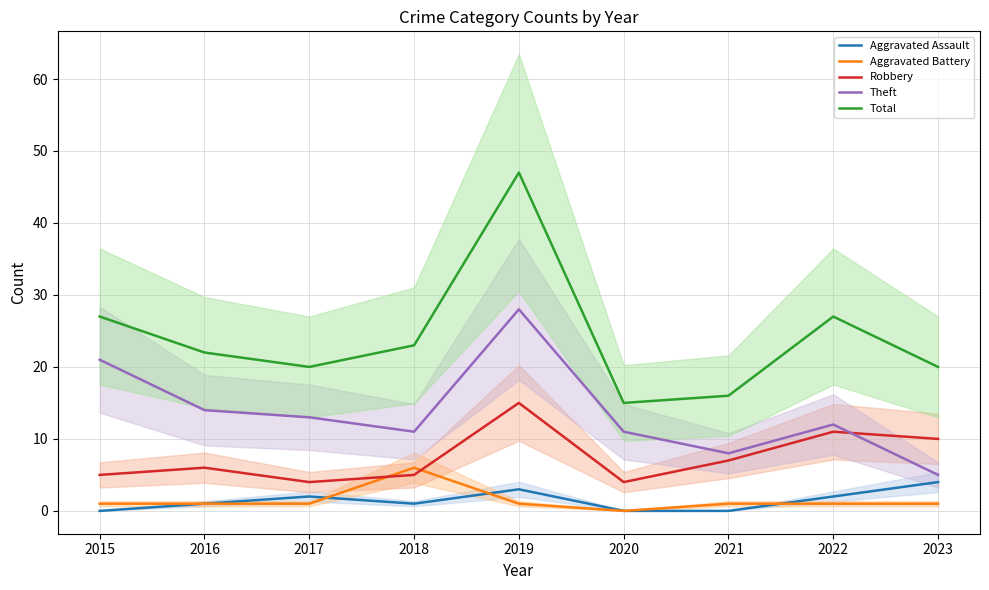

Which series has the largest total across all categories?

Total